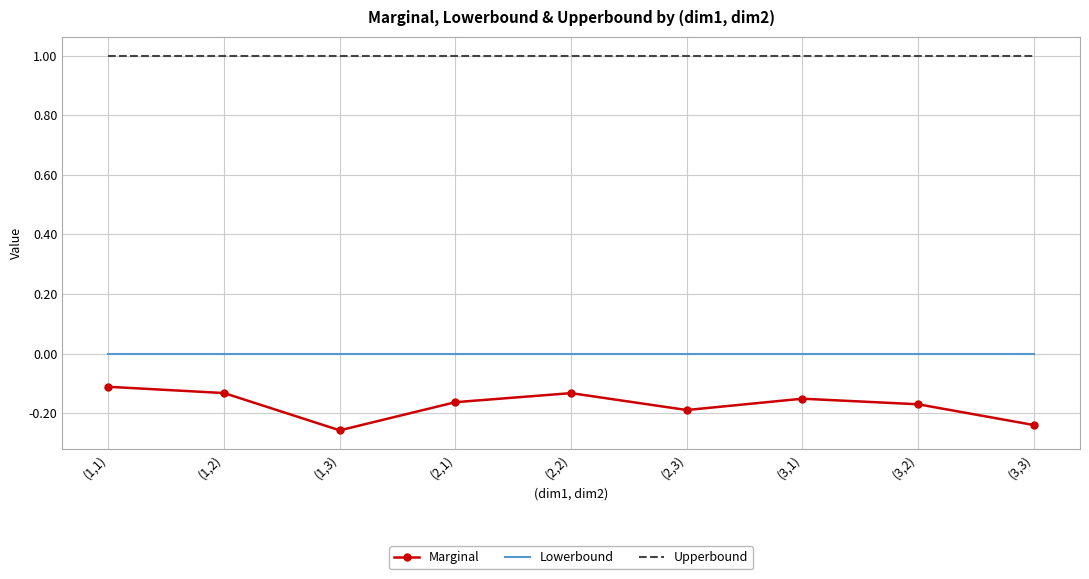

At how many categories does at least one series exceed 0?

9